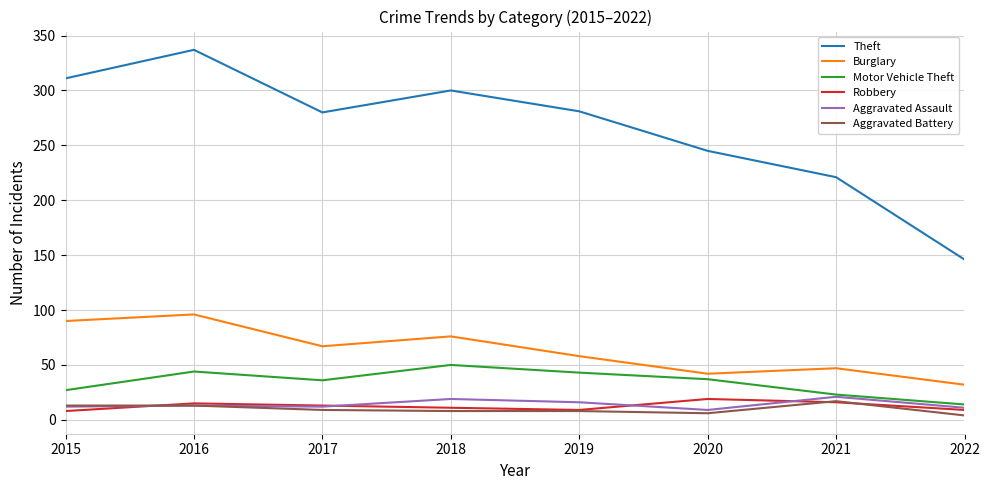

True or false: Burglary and Robbery intersect in this chart.

False